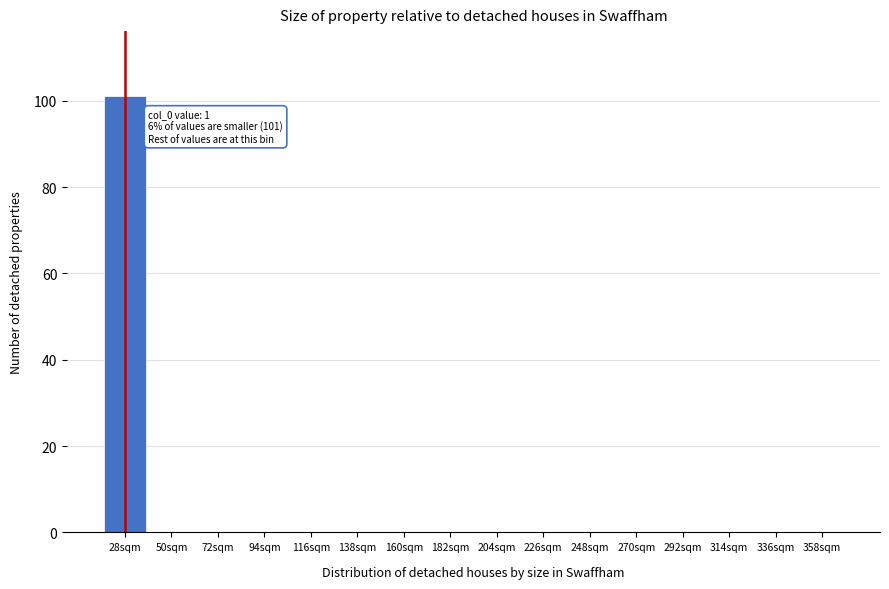

Reading left to right, extract all data points from this chart.

28sqm=101	50sqm=0	72sqm=0	94sqm=0	116sqm=0	138sqm=0	160sqm=0	182sqm=0	204sqm=0	226sqm=0	248sqm=0	270sqm=0	292sqm=0	314sqm=0	336sqm=0	358sqm=0